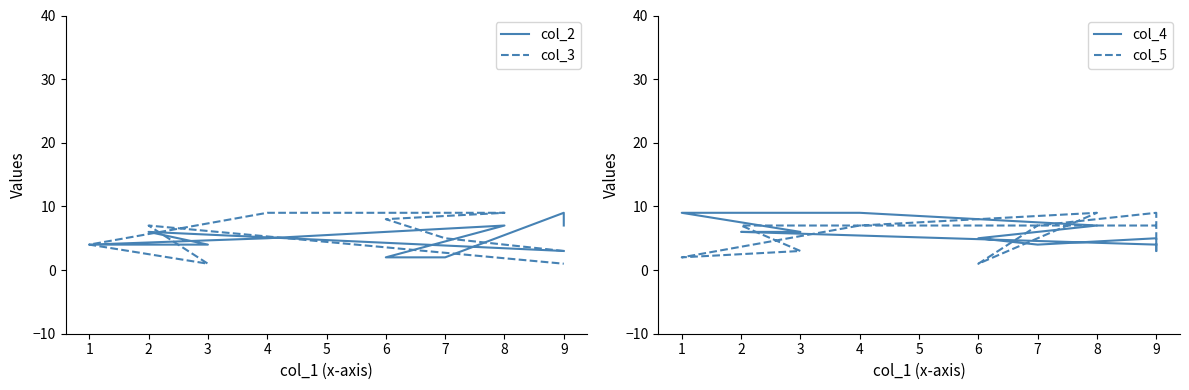

What is the average value of the col_3 series?

5